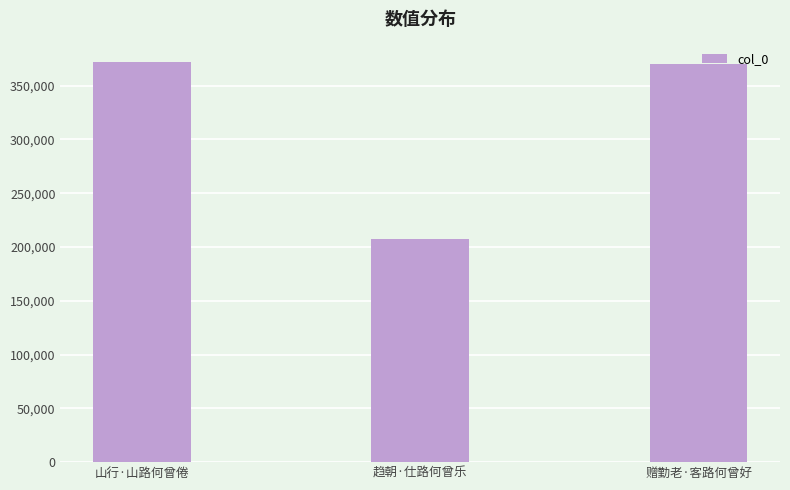

Read the value at 趋朝·仕路何曾乐.

207674